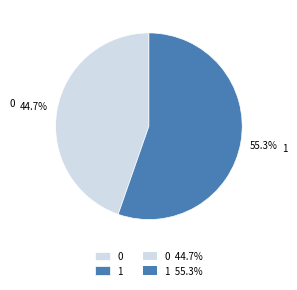

How many slices are in this pie chart?

2